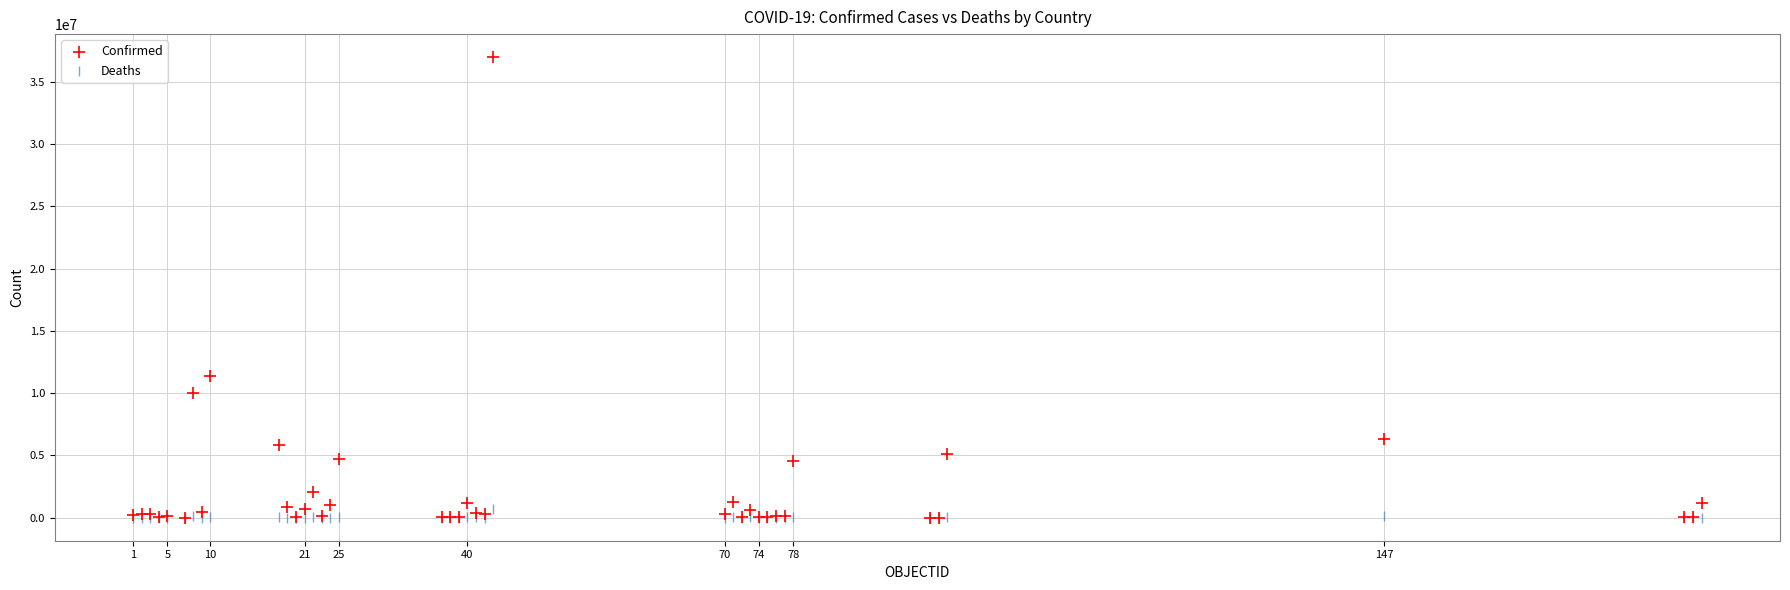

What are all the series names shown in the legend?

Confirmed, Deaths